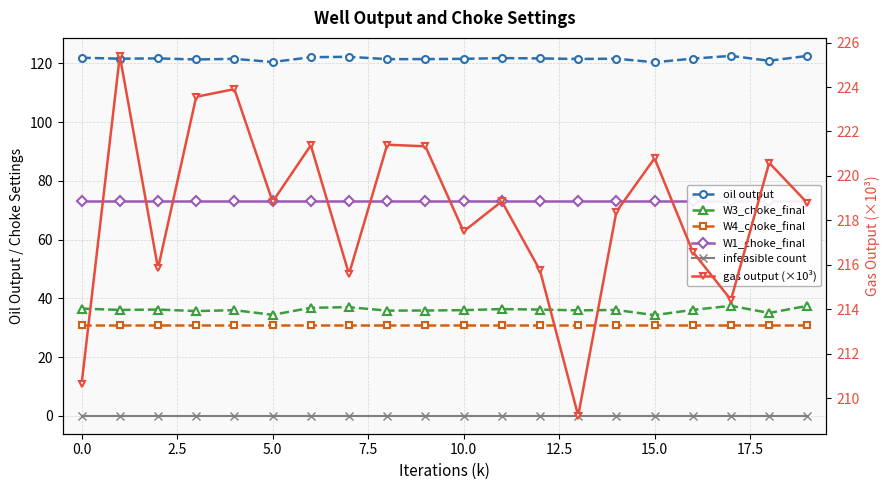

True or false: oil output and infeasible count intersect in this chart.

False